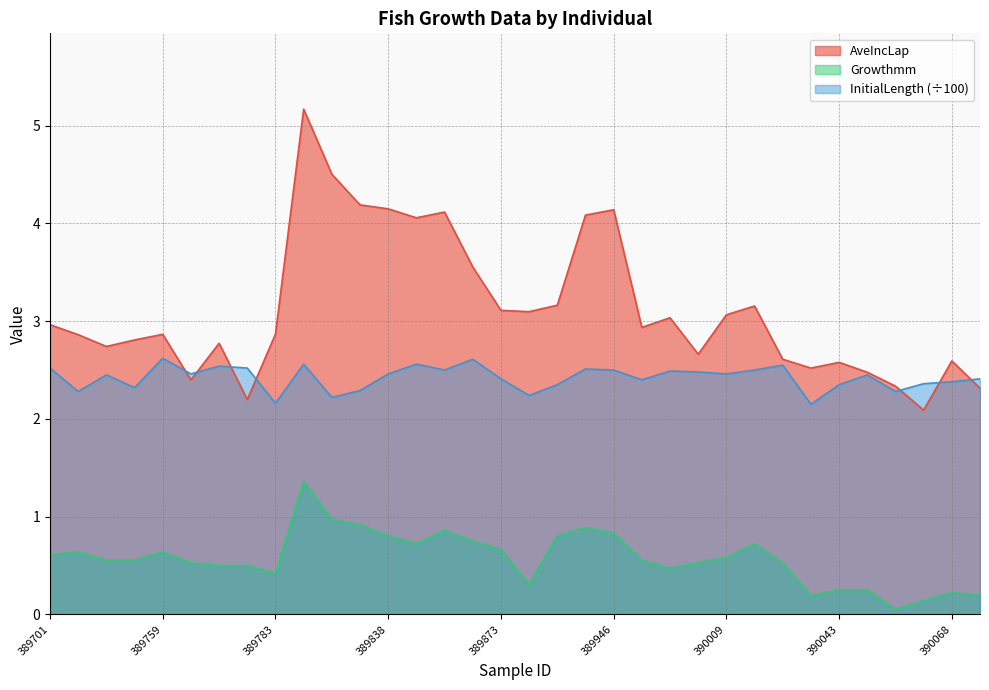

True or false: AveIncLap and Growthmm intersect in this chart.

False